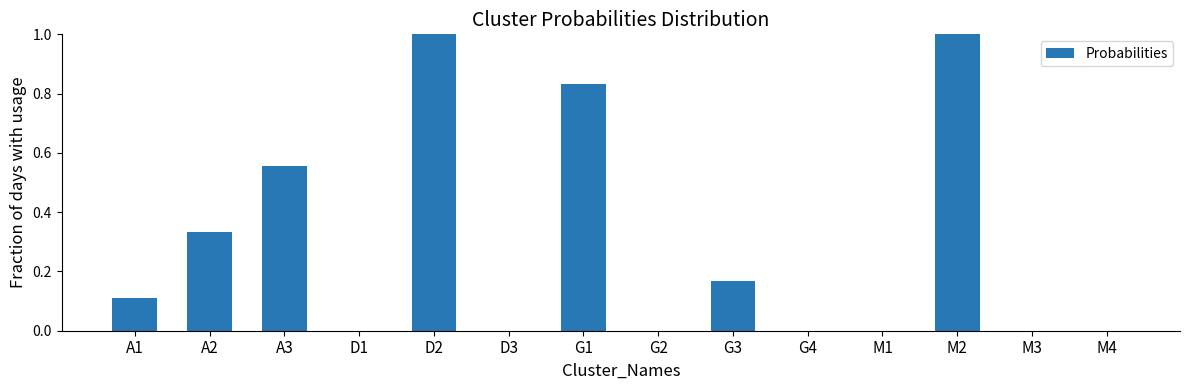

What is the maximum value shown in the chart?

1.0